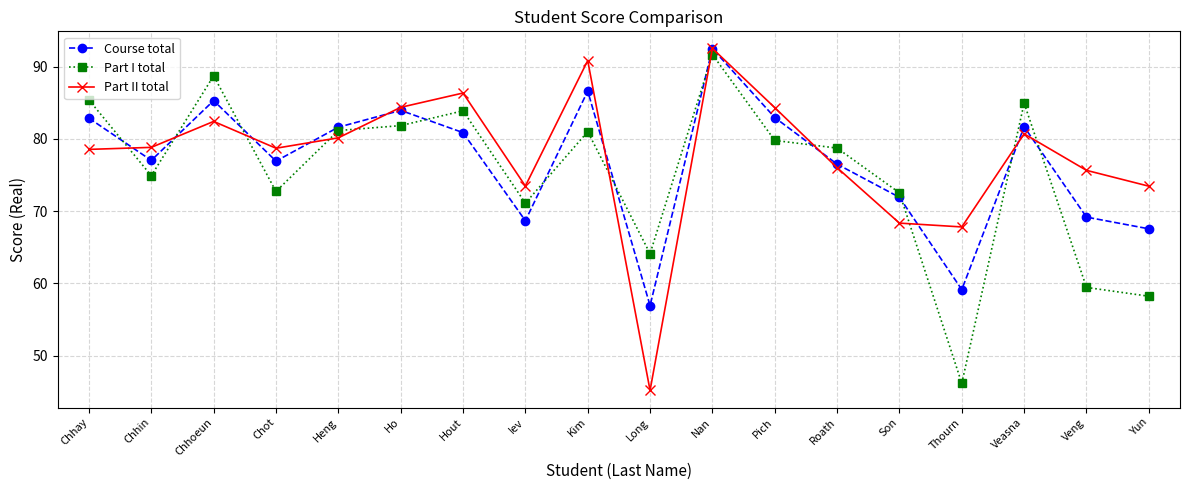

What is the total value across all series at Pich?

247.1